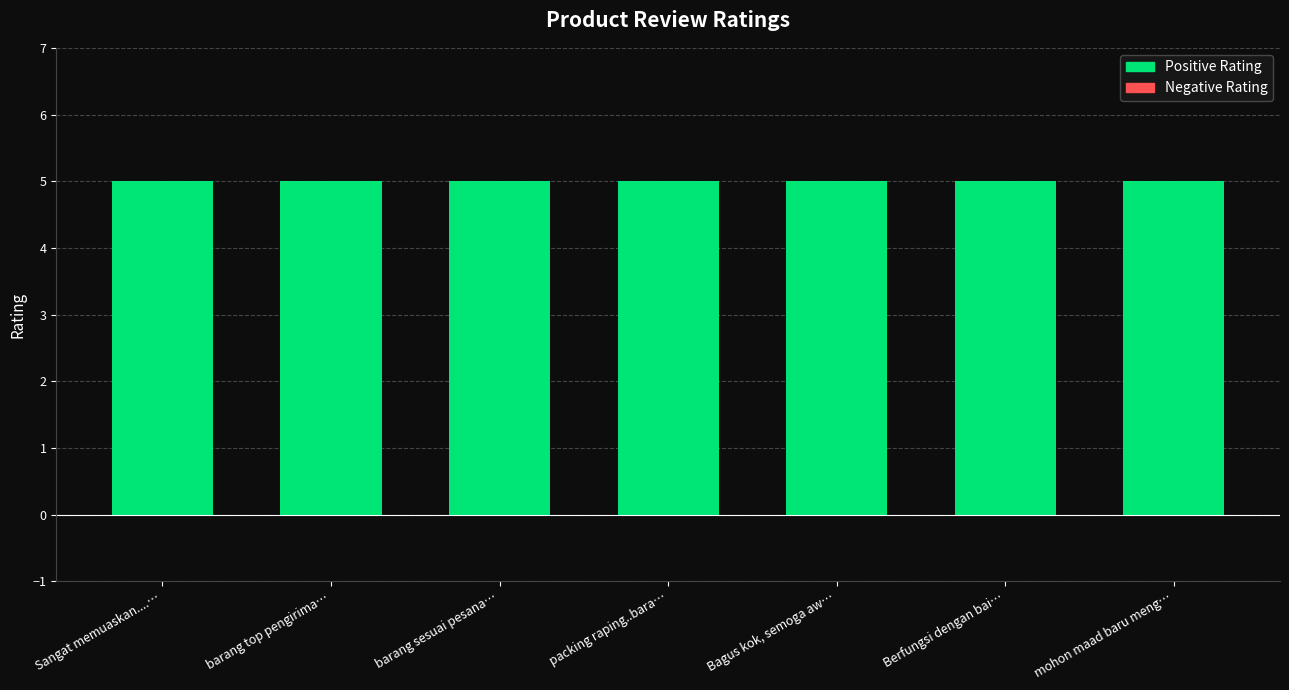

Between barang top pengirima… and Bagus kok, semoga aw…, which series saw the biggest shift?

Positive Rating